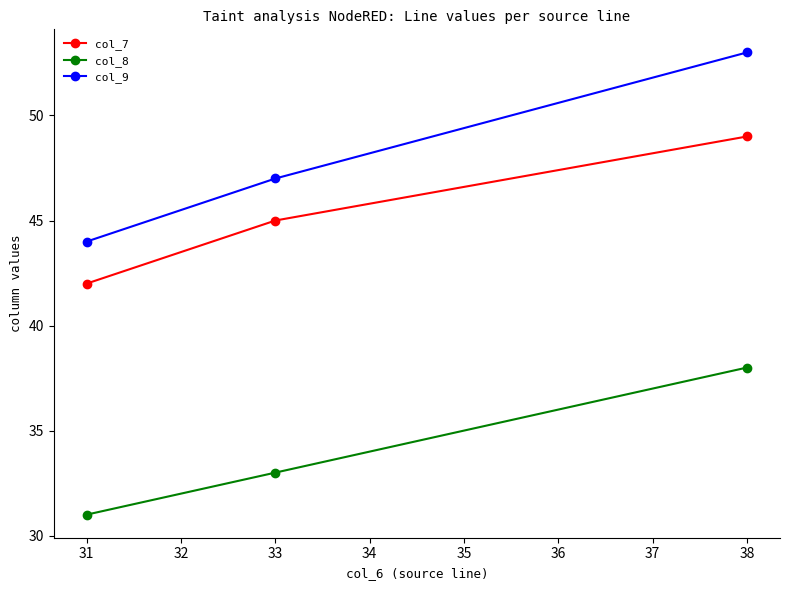

List the labels in order of col_9 value, smallest first.

31, 33, 38